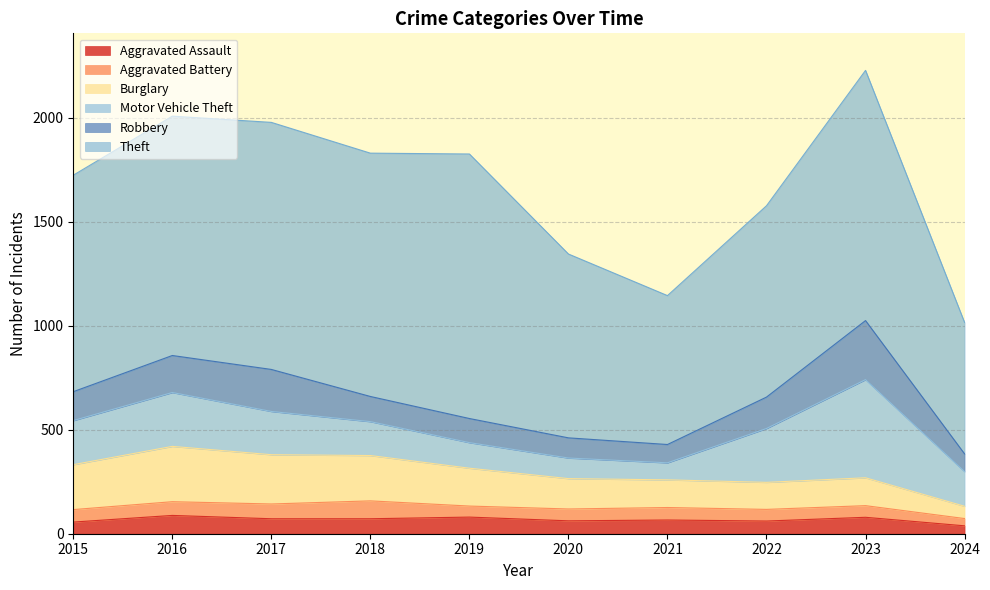

Rank the series at 2016 from highest to lowest value.

Theft, Burglary, Motor Vehicle Theft, Robbery, Aggravated Assault, Aggravated Battery